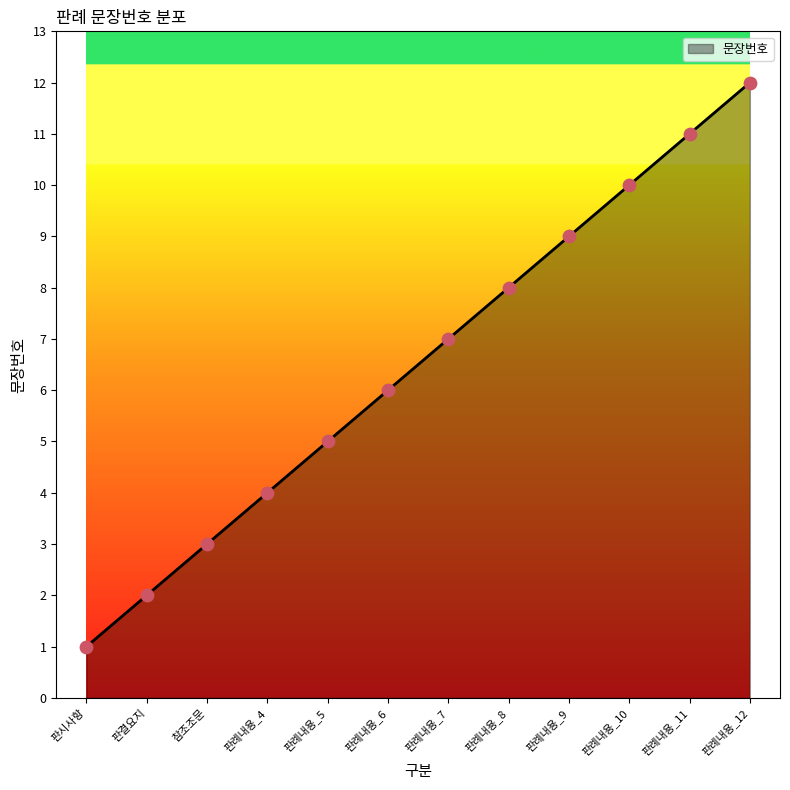

Approximately how many times larger is the value at 판례내용_6 compared to 판례내용_5?

1.2